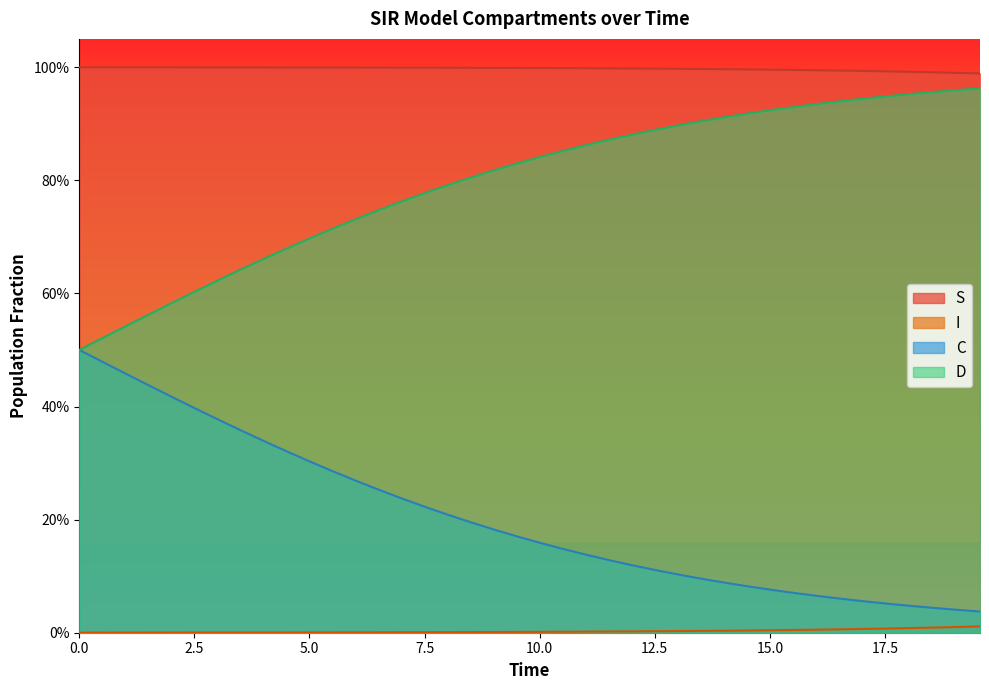

What are all the series names shown in the legend?

S, I, C, D